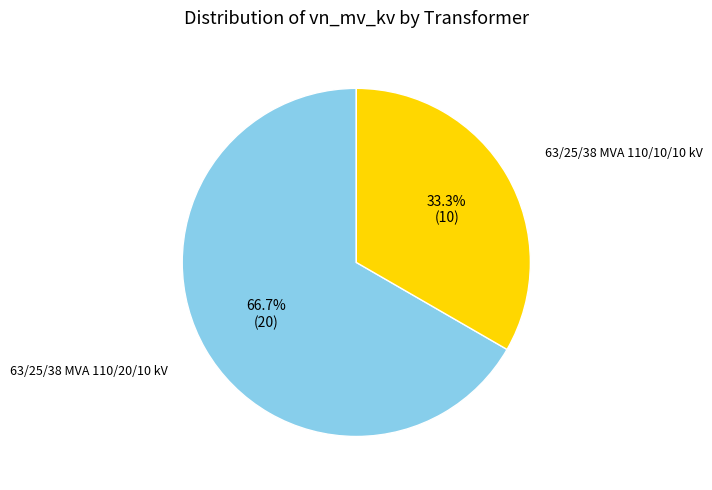

How many slices are in this pie chart?

2